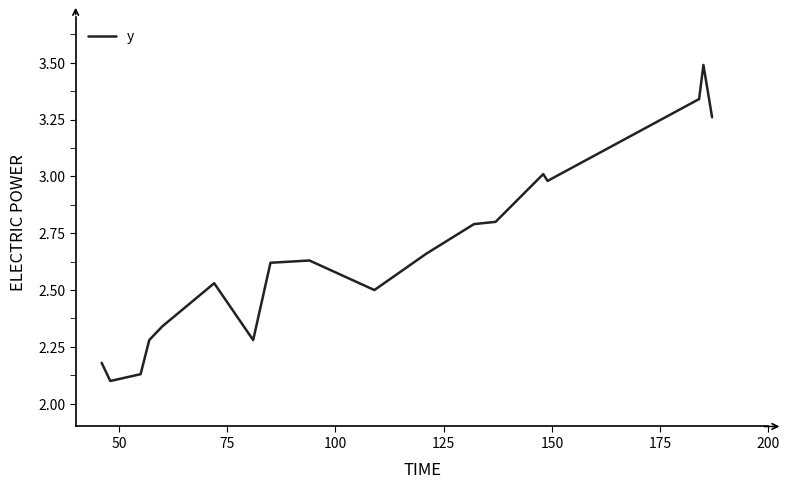

What is the greatest value displayed?

3.5